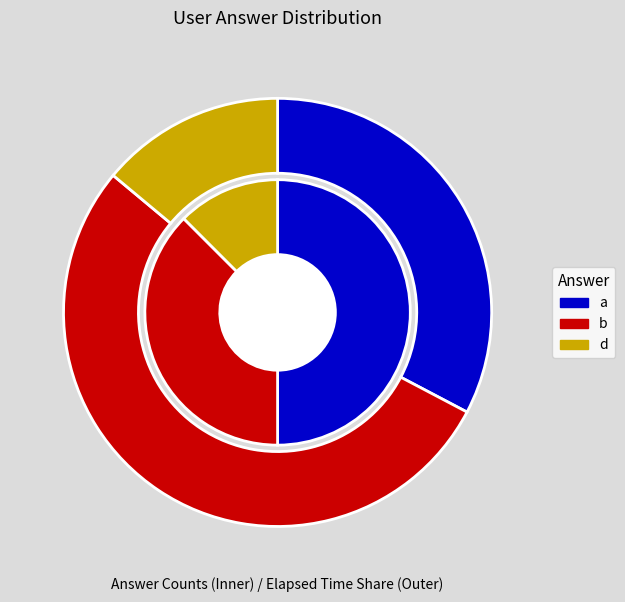

To the nearest percent, what is the average slice percentage?

33%